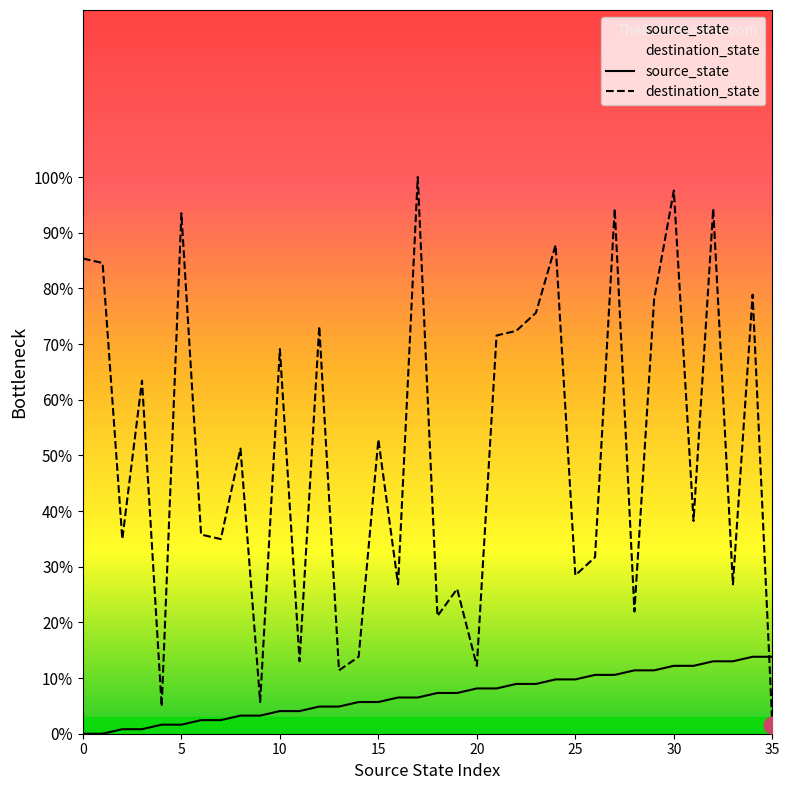

What is the average value of the source_state series?

6.9